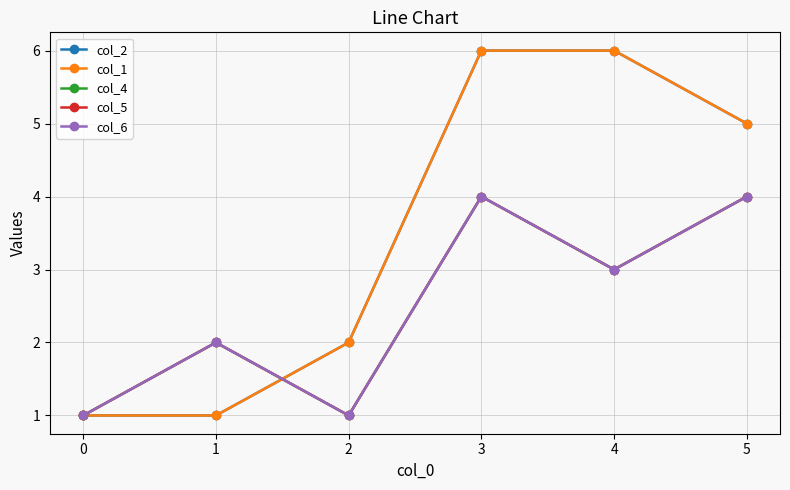

What is the difference between the maximum and minimum values in the col_2 series?

5